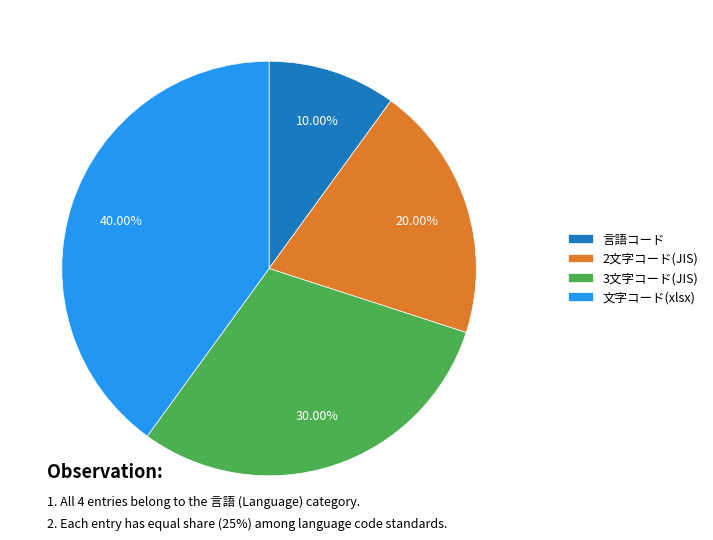

Is there any slice that represents more than half of the pie?

No